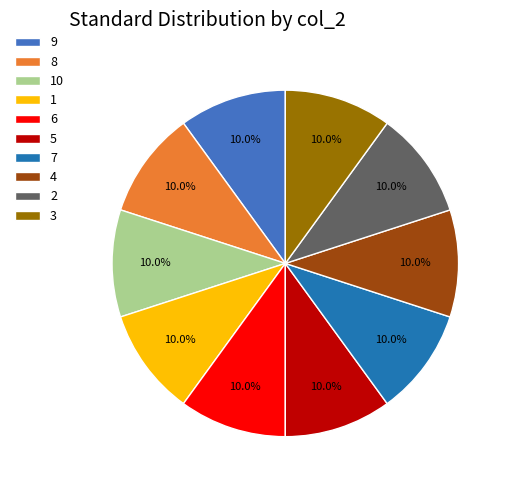

The 1 slice represents 6% of the pie. True or false?

False